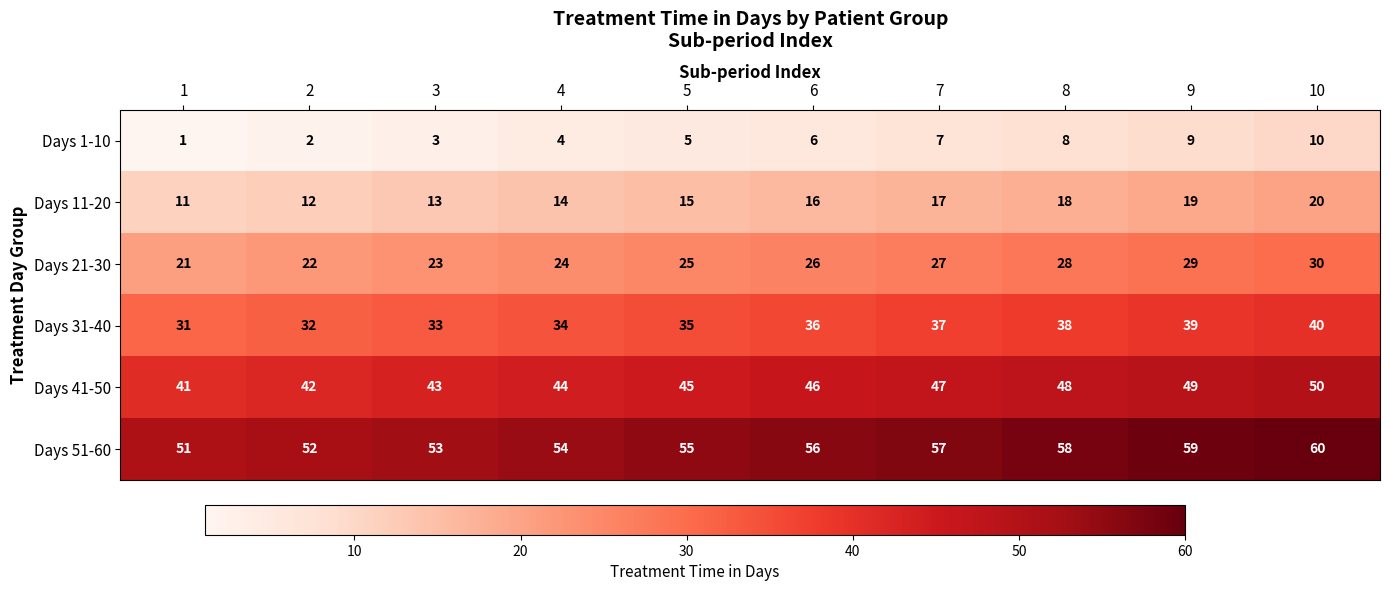

What is the spread (max minus min) of values at 7?

50